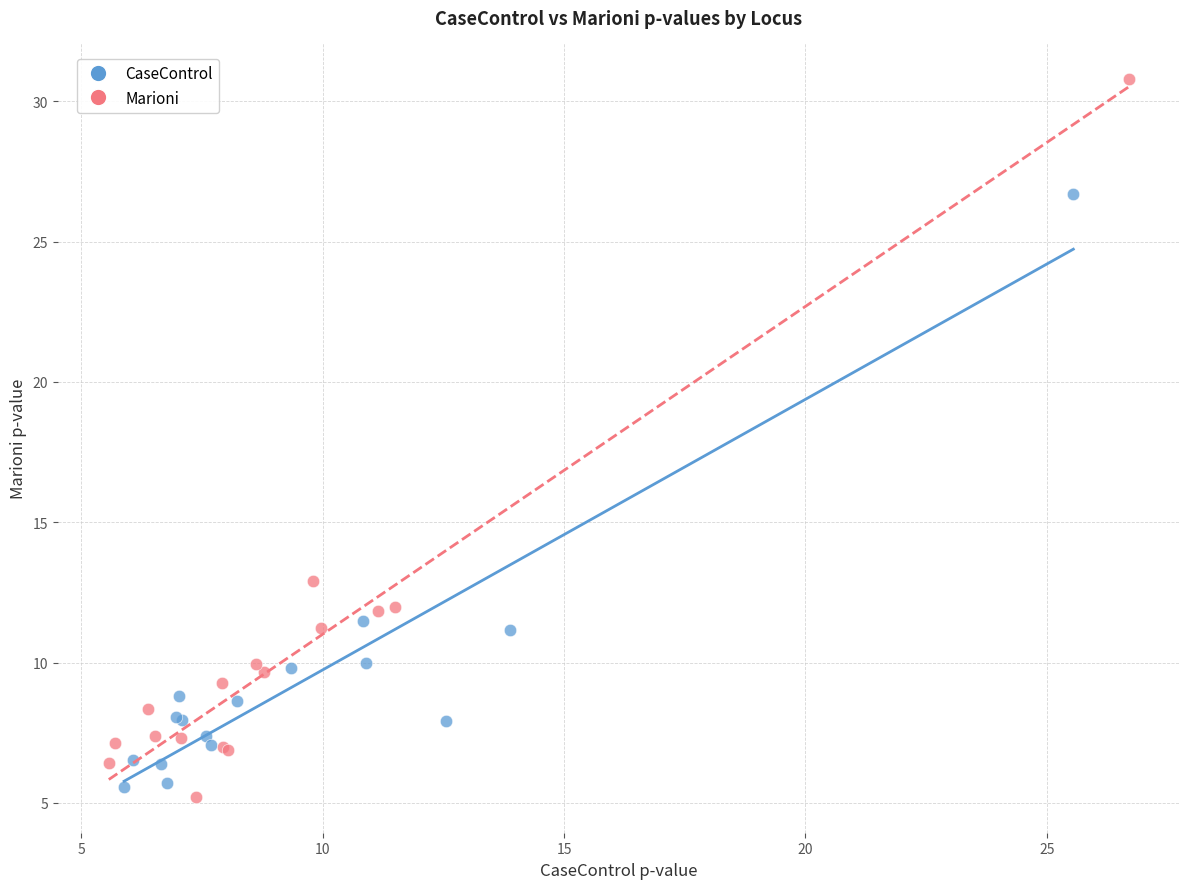

Which series has the widest spread of Y values?

Marioni